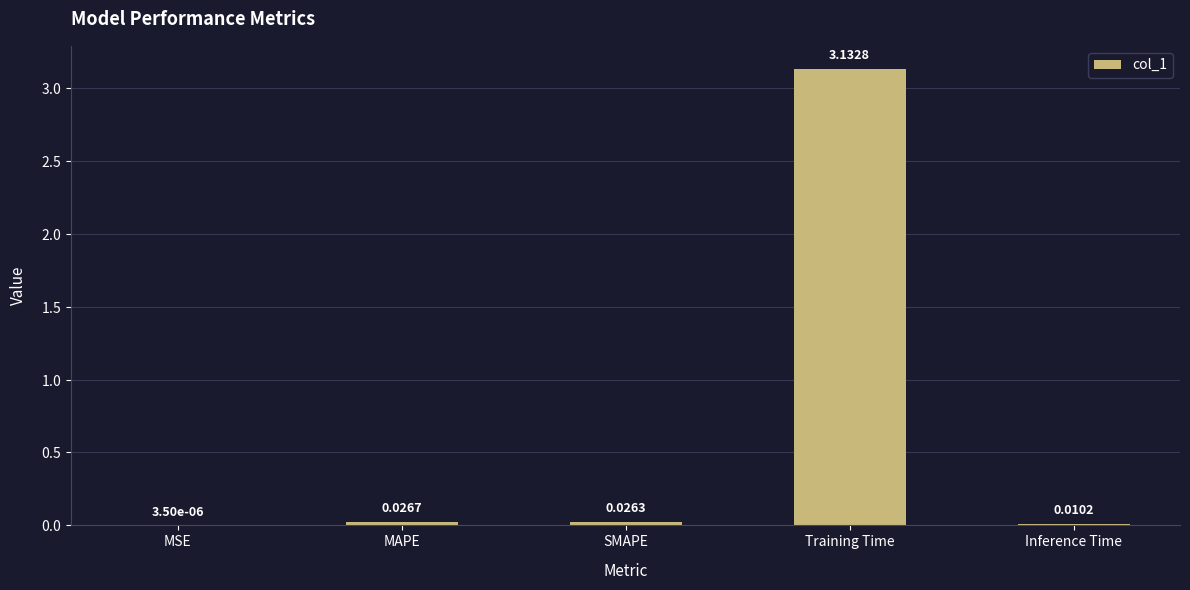

At which label is the value closest to 1?

MAPE